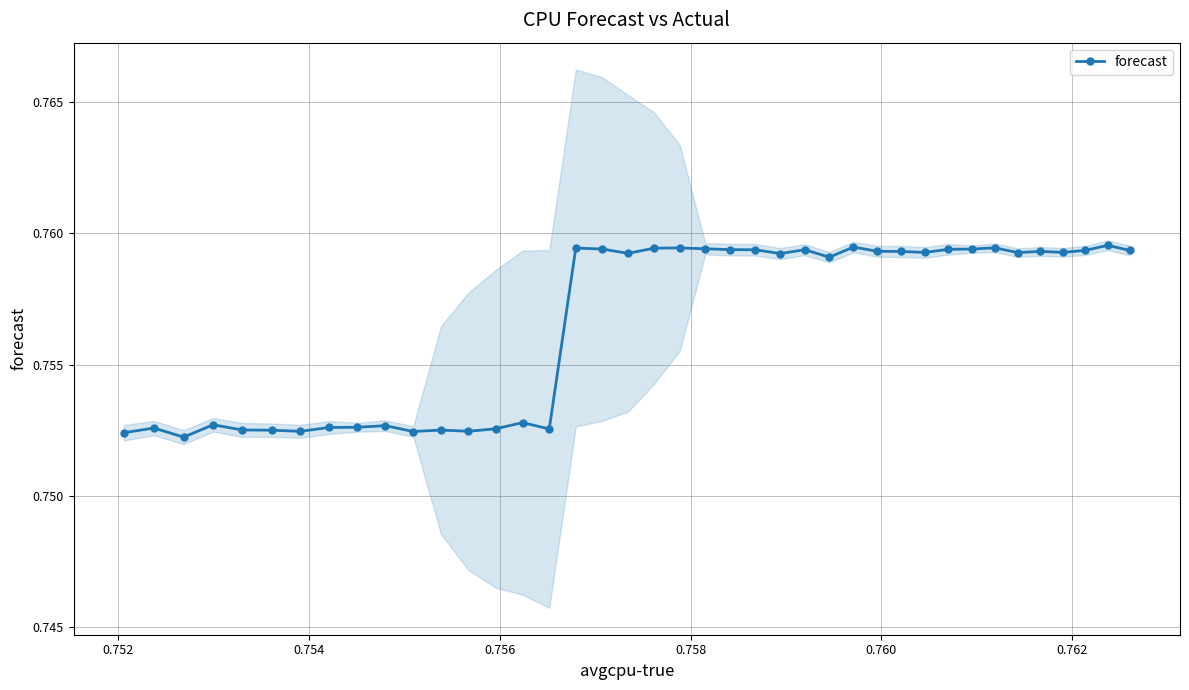

Count the forecast values in the range 0 to 1.

40